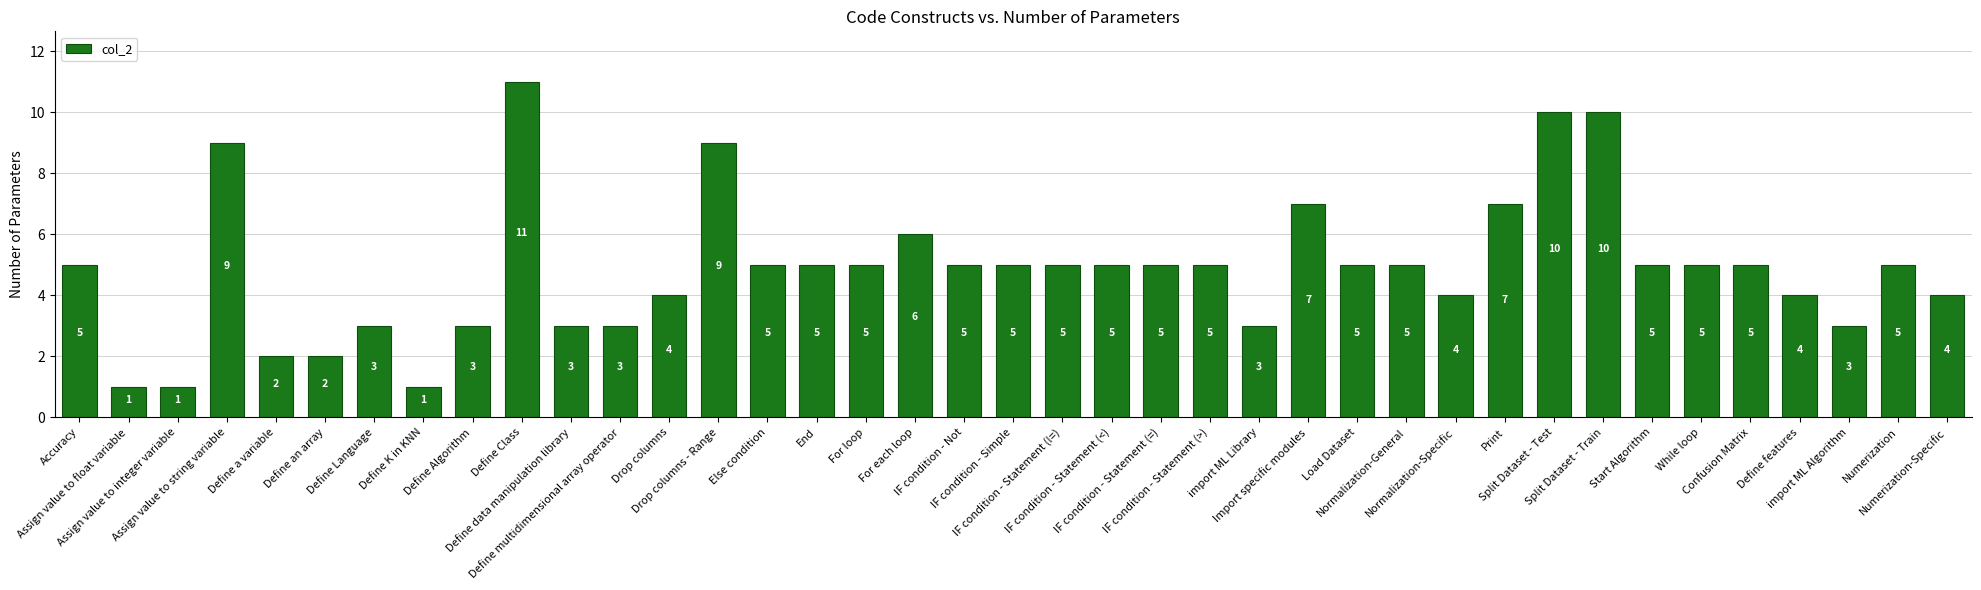

What is the label of the 22nd bar from the right?

For each loop